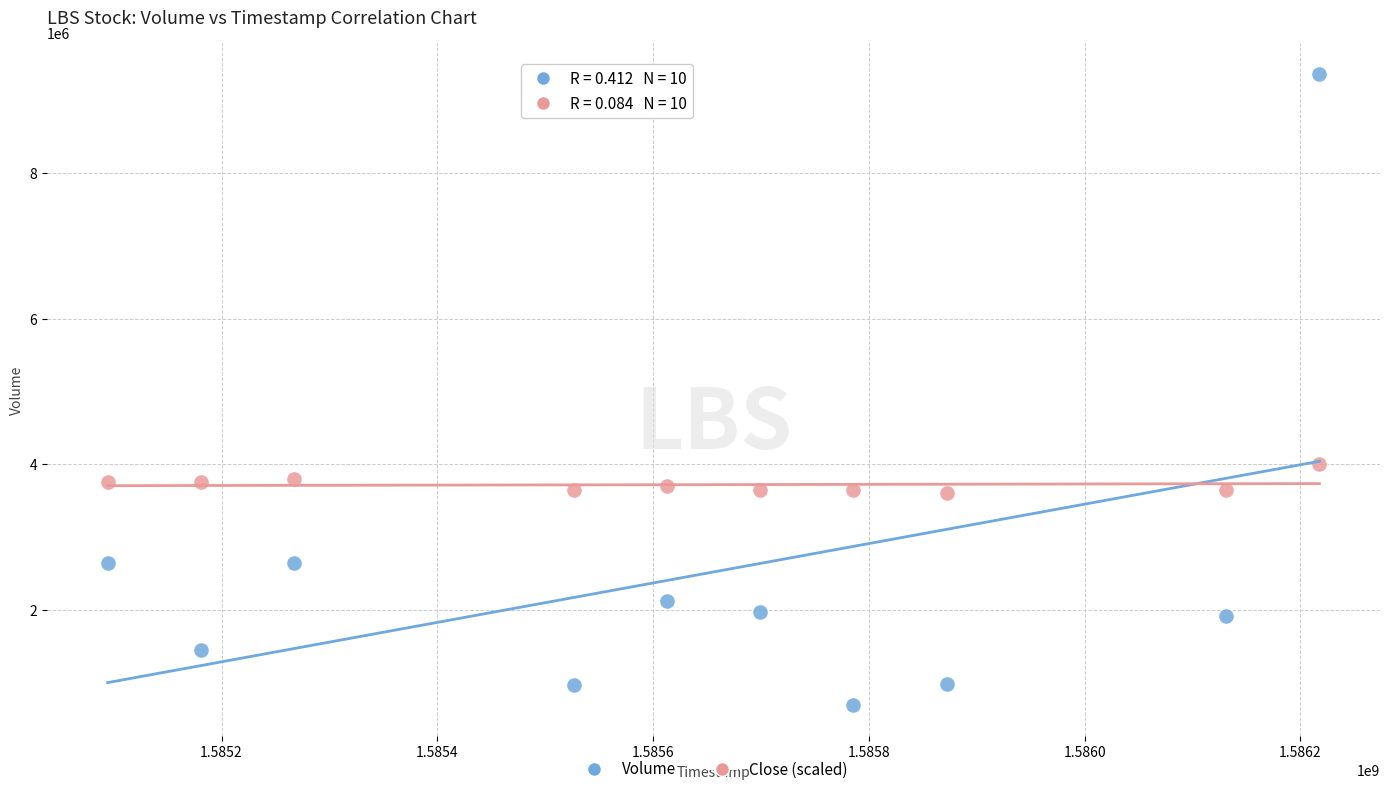

Across all data points, what is the range of Y values (max minus min)?

8656700